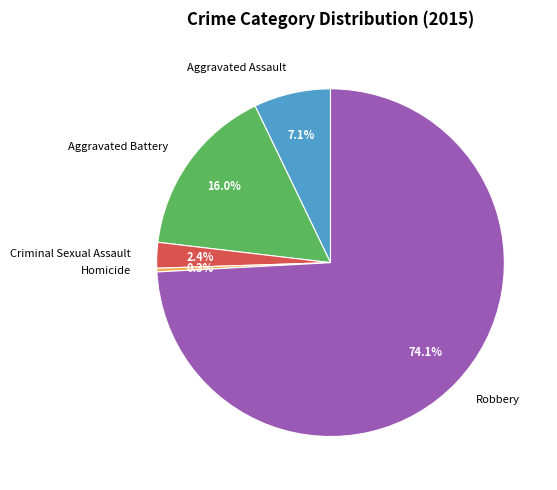

Combined, do Criminal Sexual Assault and Robbery account for over 50%?

Yes